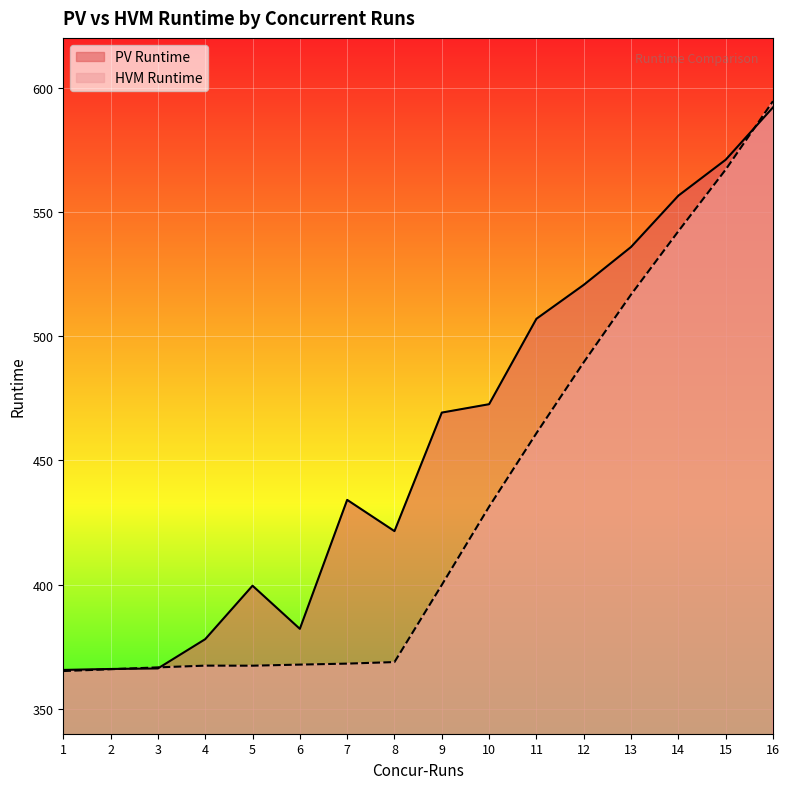

What is the average value of the HVM Runtime series?

433.7